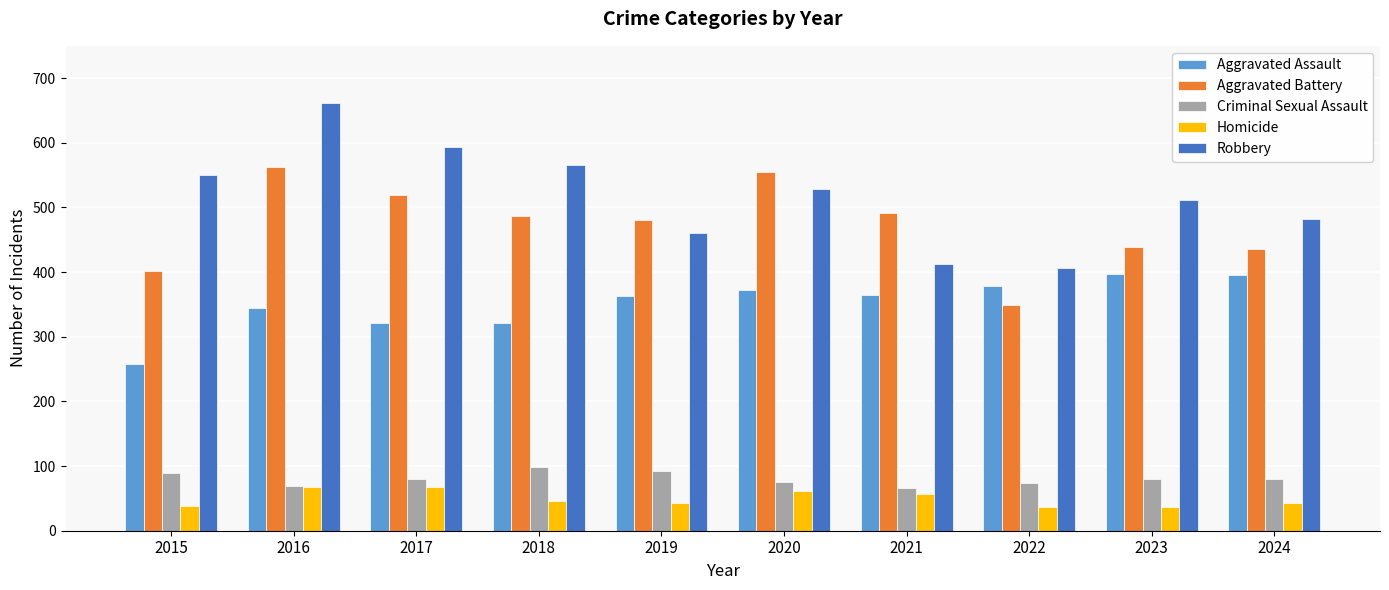

What is the approximate value of Robbery at 2021?

413